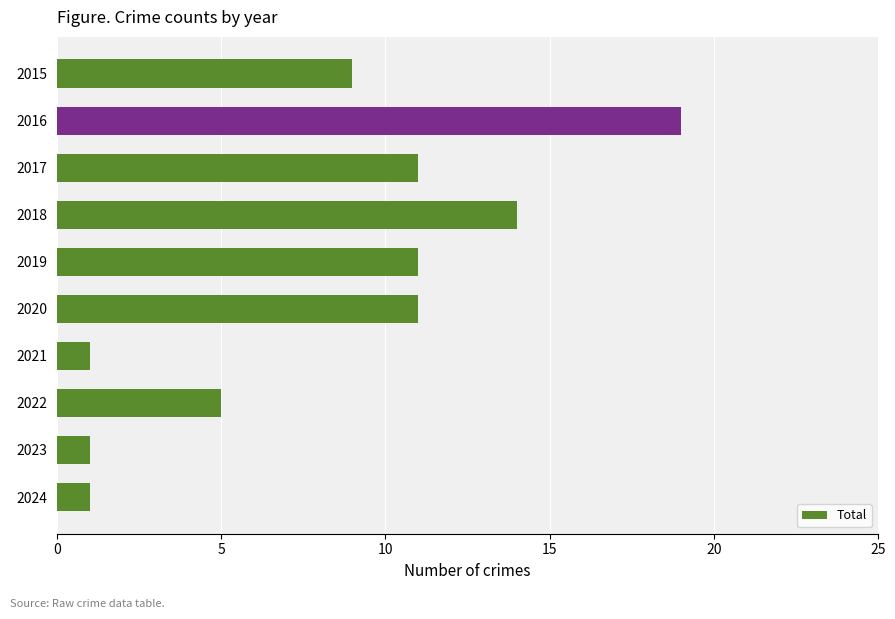

Is it true that the value at 2020 is 16?

False